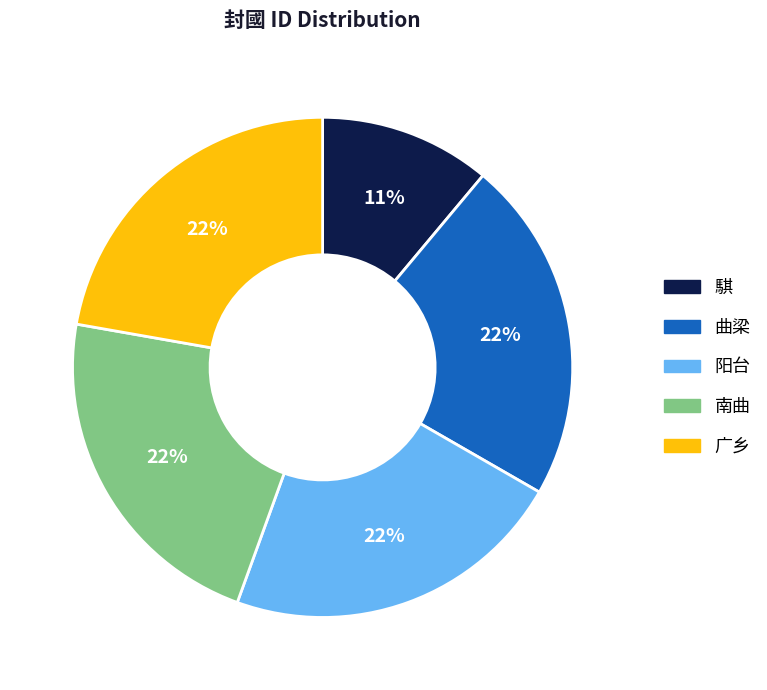

Do 南曲 and 騏 together represent more than half of the pie?

No